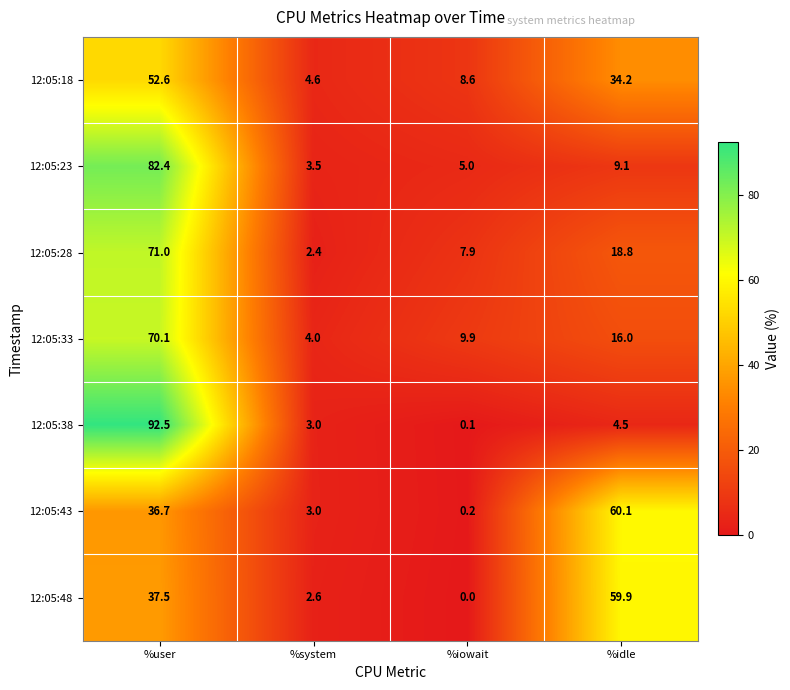

At which category is the sum across all series the highest?

%user